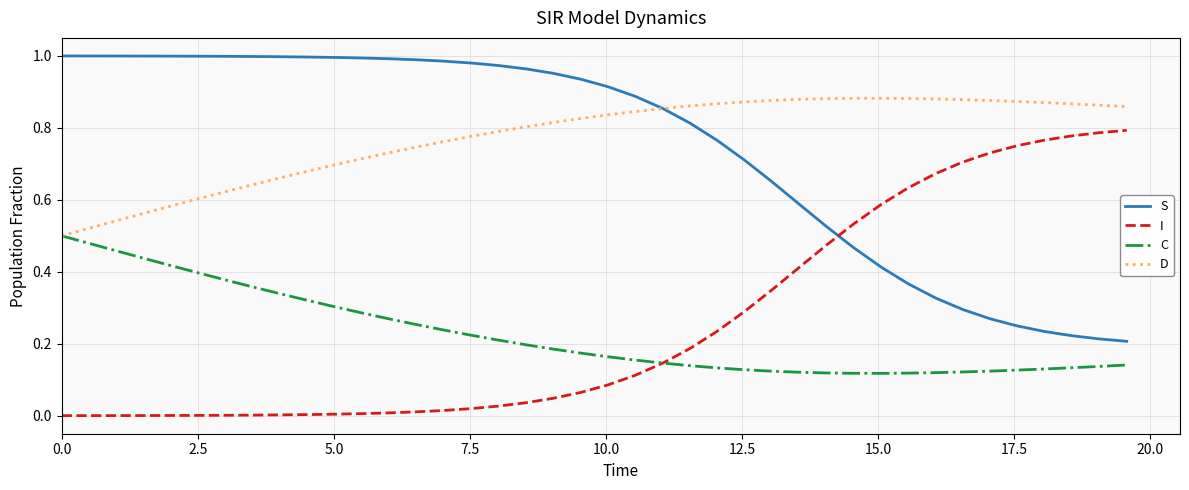

True or false: C and S cross at least once.

False